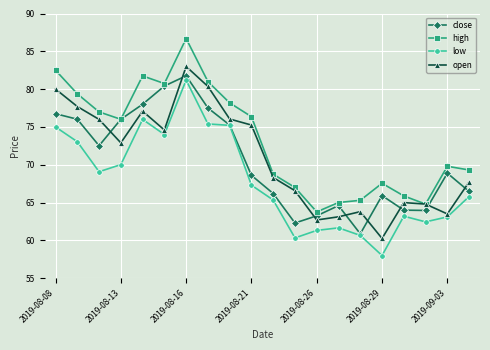

In open, how many points are lower than both neighbors (excluding endpoints)?

5